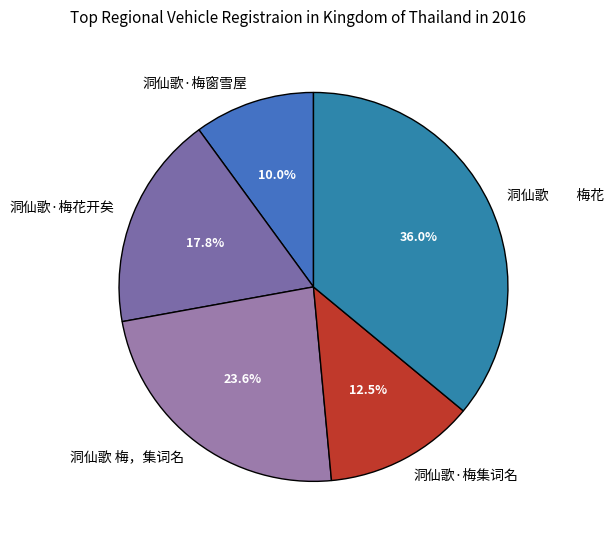

Which category has the smallest portion of the pie?

洞仙歌·梅窗雪屋